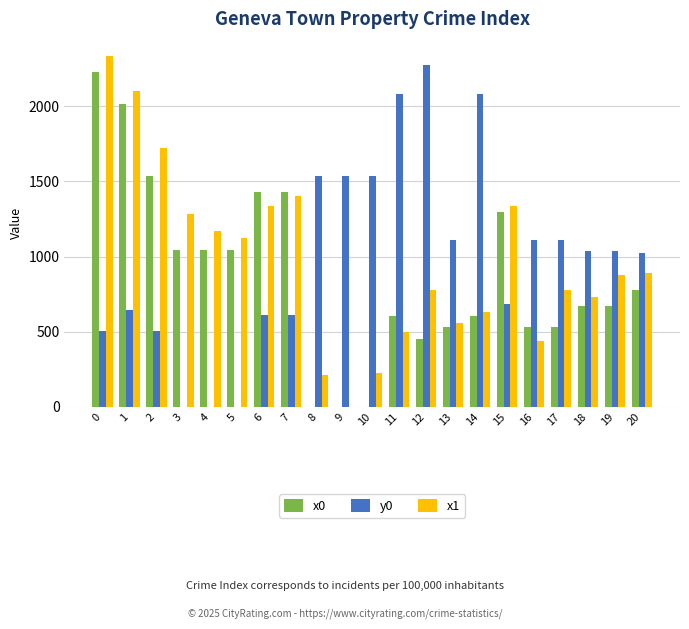

Which series has the largest total across all categories?

y0